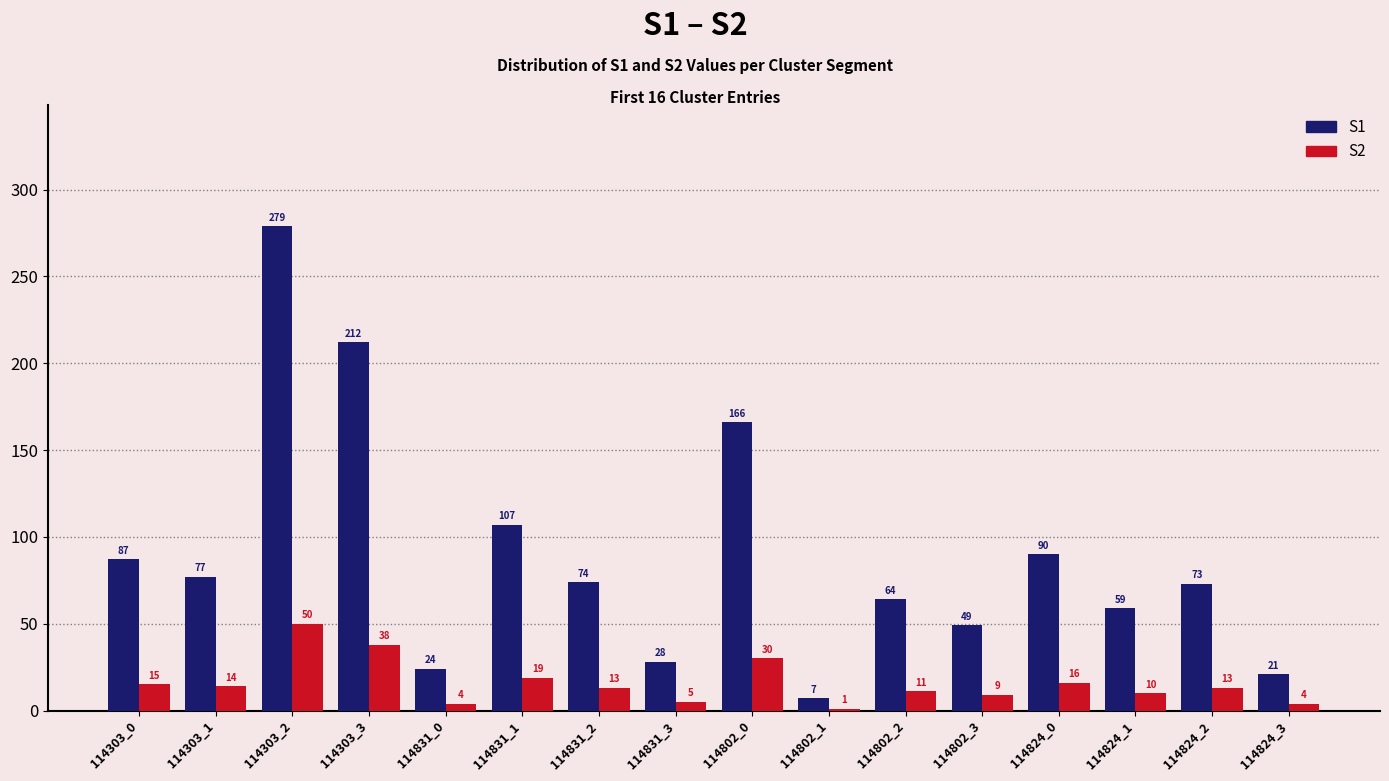

Count the number of categories in the chart.

16